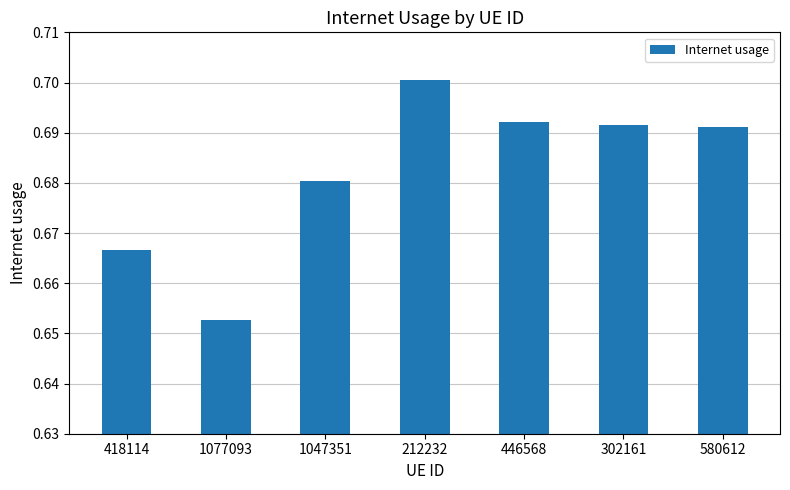

What is the sum of all values?

4.8